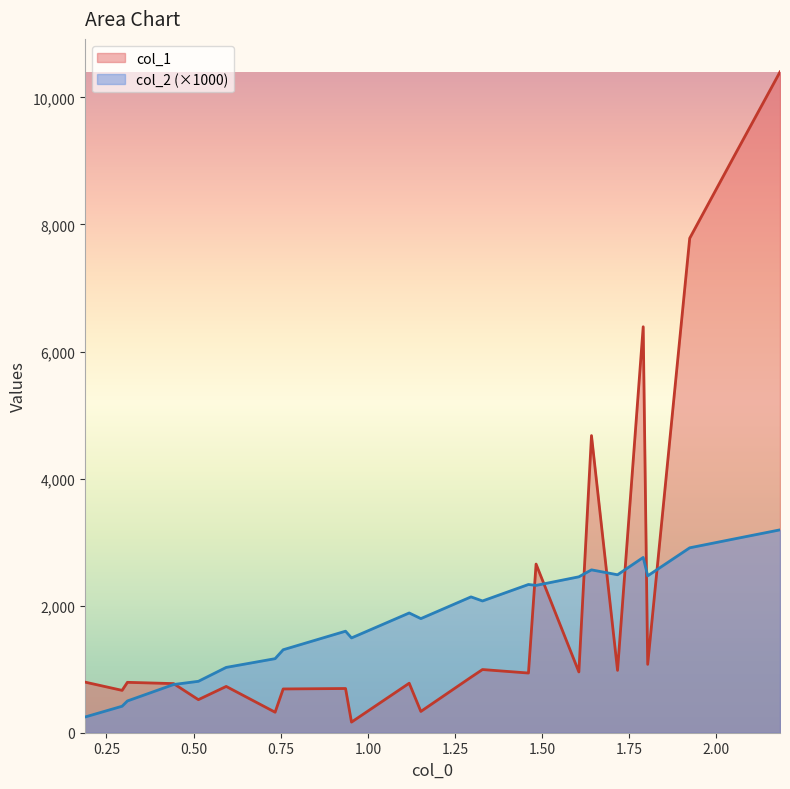

Which series has the largest range (max minus min)?

col_1